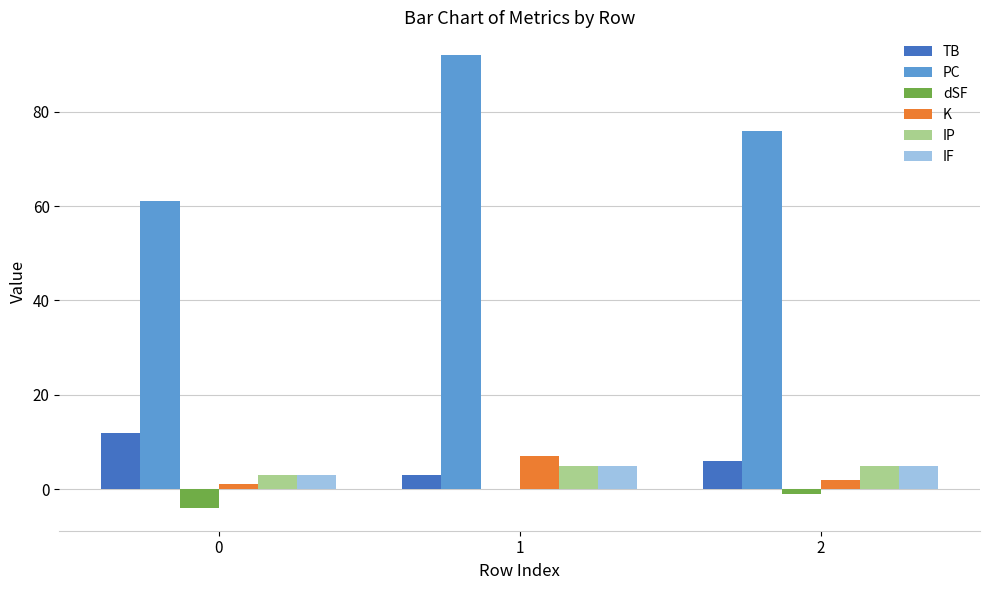

The value of TB at 0 is 20. True or false?

False